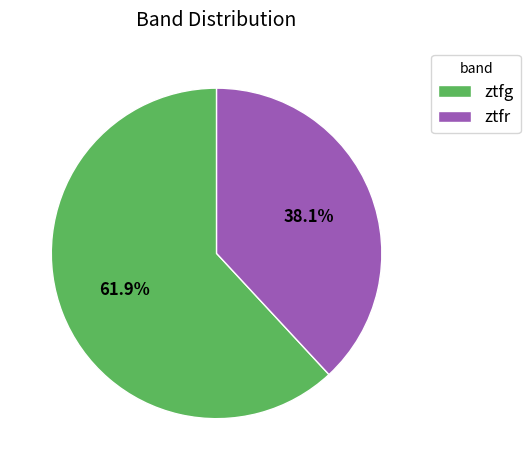

Which category has the smallest portion of the pie?

ztfr